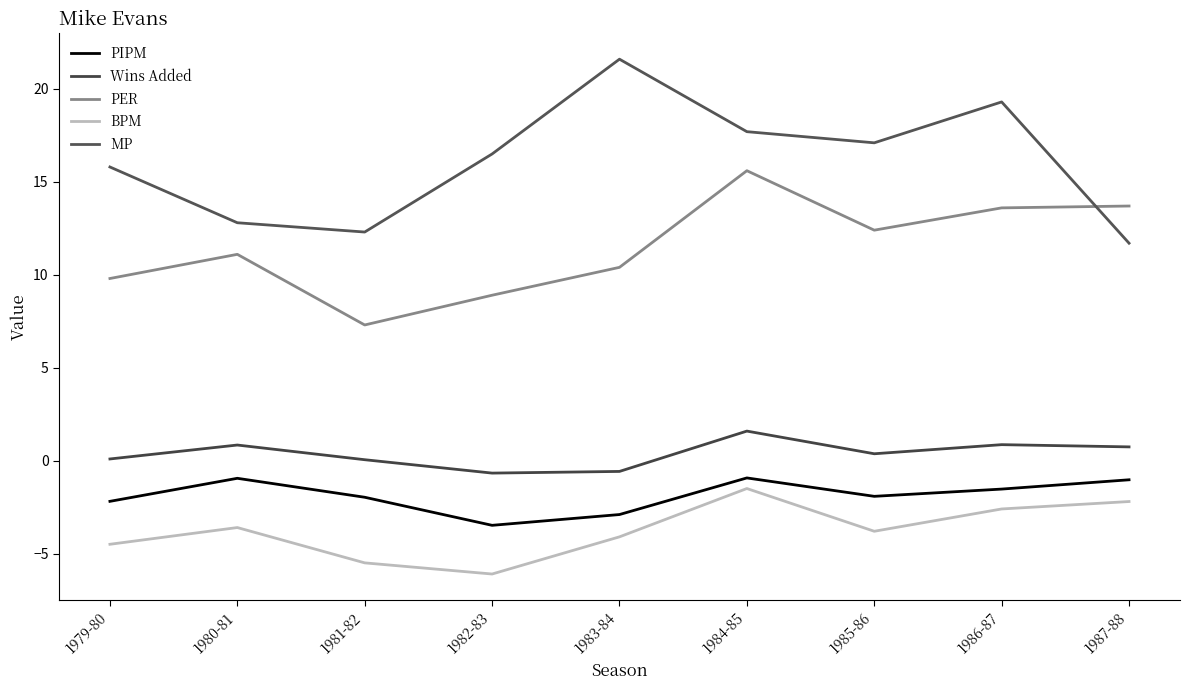

What is the value of the MP point at the 2nd from the left?

12.8